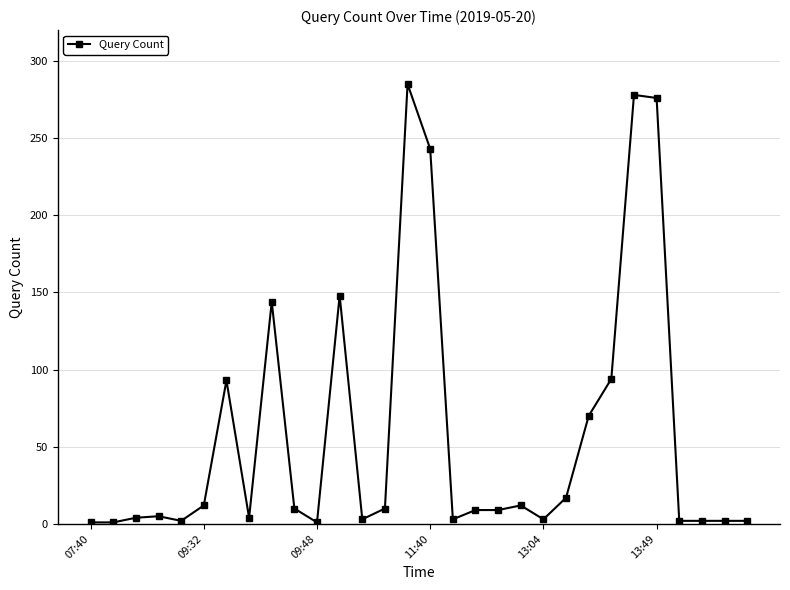

What is the greatest value displayed?

285